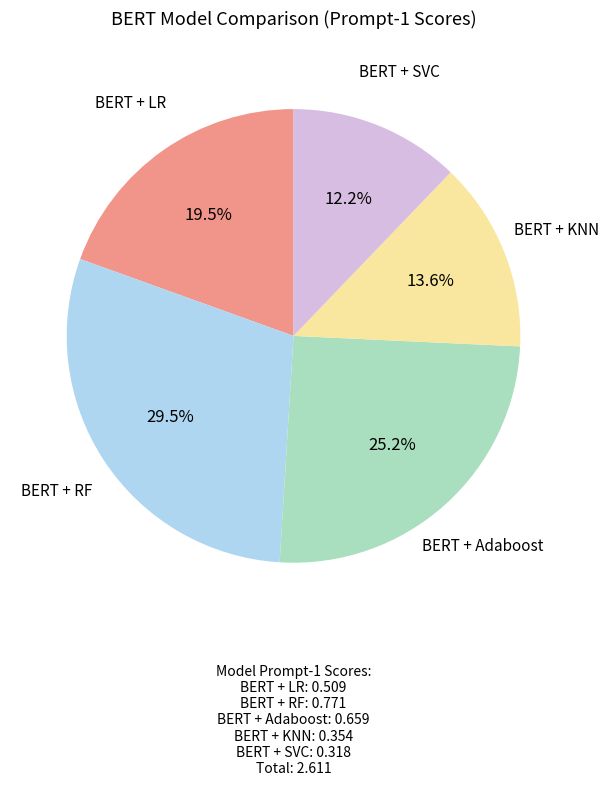

Is there any slice that represents more than half of the pie?

No